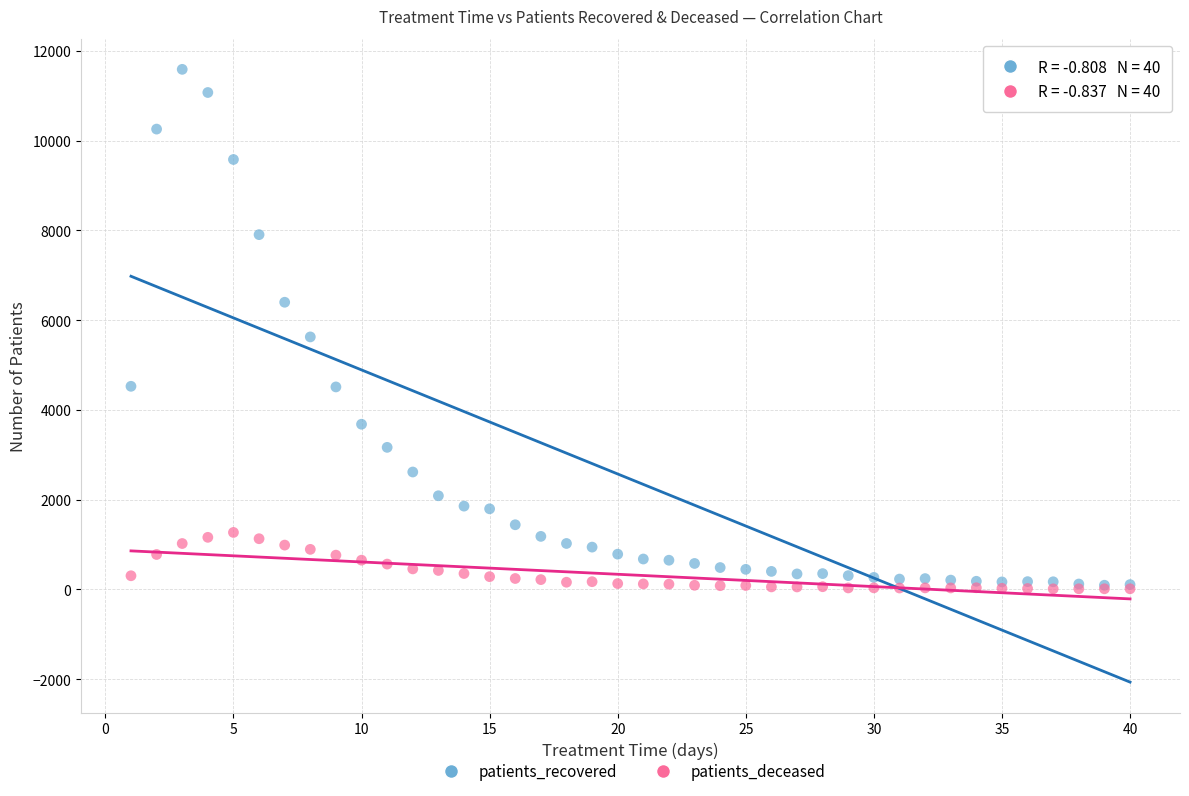

In the patients_recovered series, what Y value is closest to 5840?

5626